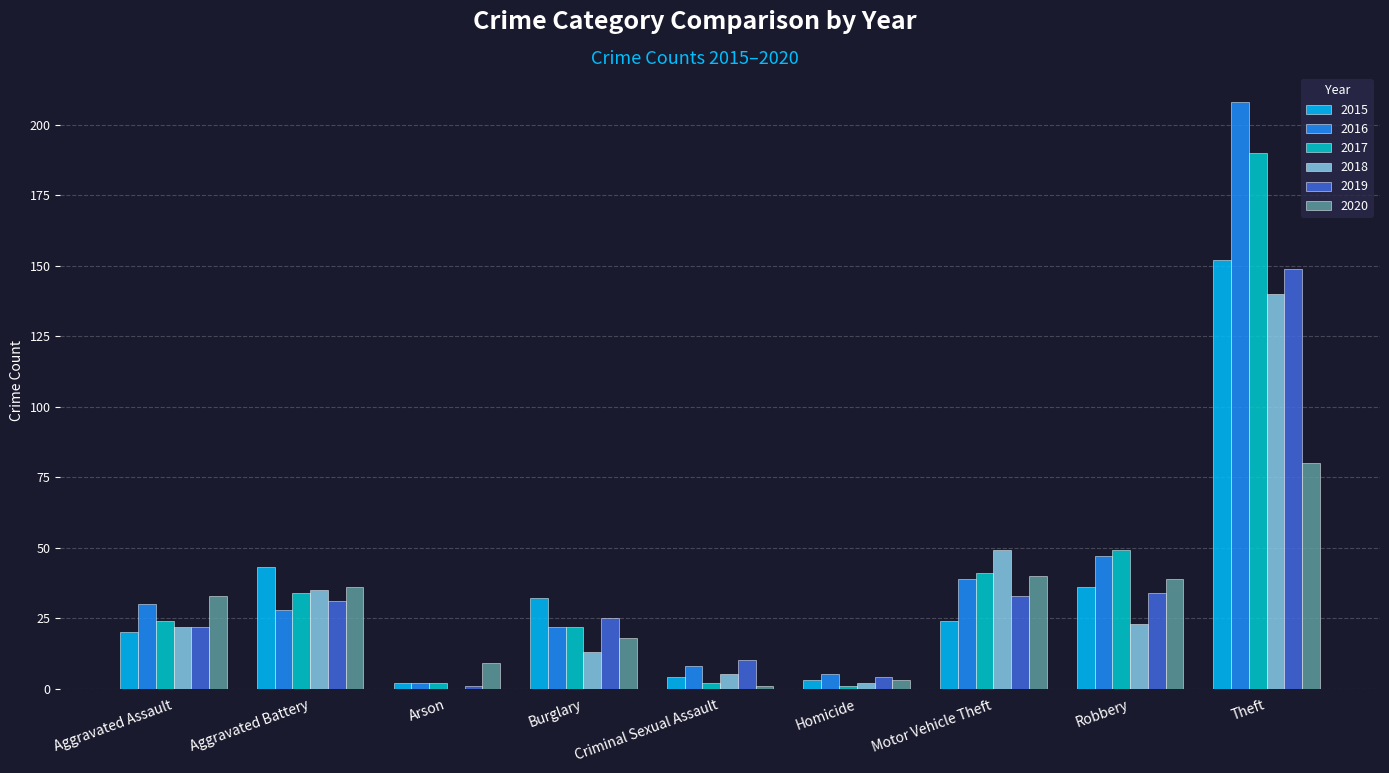

Reading left to right, extract all data points from this chart.

2015: Aggravated Assault=20	Aggravated Battery=43	Arson=2	Burglary=32	Criminal Sexual Assault=4	Homicide=3	Motor Vehicle Theft=24	Robbery=36	Theft=152
2016: Aggravated Assault=30	Aggravated Battery=28	Arson=2	Burglary=22	Criminal Sexual Assault=8	Homicide=5	Motor Vehicle Theft=39	Robbery=47	Theft=208
2017: Aggravated Assault=24	Aggravated Battery=34	Arson=2	Burglary=22	Criminal Sexual Assault=2	Homicide=1	Motor Vehicle Theft=41	Robbery=49	Theft=190
2018: Aggravated Assault=22	Aggravated Battery=35	Arson=0	Burglary=13	Criminal Sexual Assault=5	Homicide=2	Motor Vehicle Theft=49	Robbery=23	Theft=140
2019: Aggravated Assault=22	Aggravated Battery=31	Arson=1	Burglary=25	Criminal Sexual Assault=10	Homicide=4	Motor Vehicle Theft=33	Robbery=34	Theft=149
2020: Aggravated Assault=33	Aggravated Battery=36	Arson=9	Burglary=18	Criminal Sexual Assault=1	Homicide=3	Motor Vehicle Theft=40	Robbery=39	Theft=80